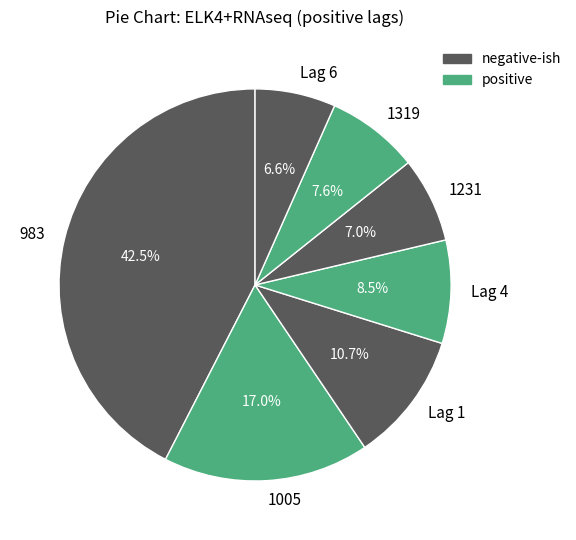

To the nearest percent, what is the average slice percentage?

14%